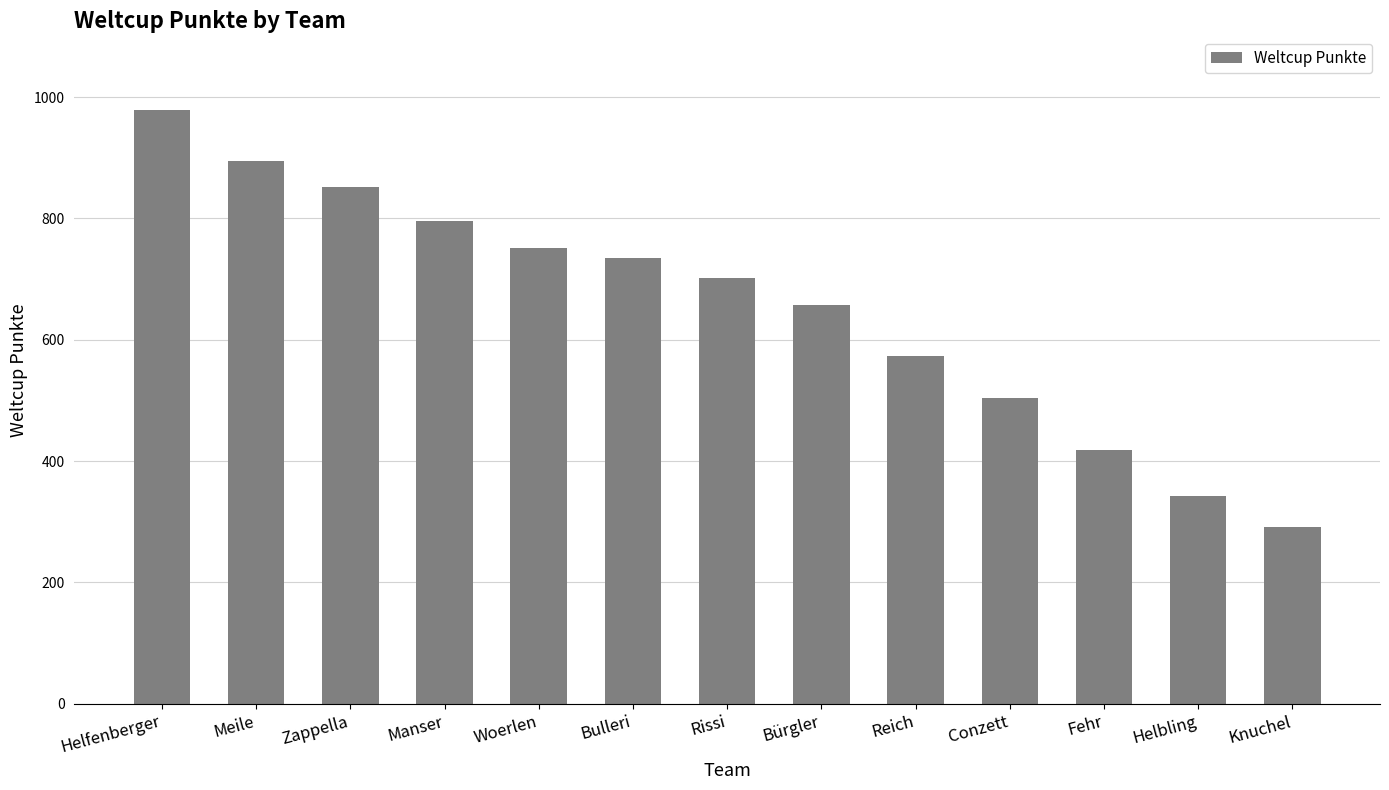

Which category has the highest value across all series?

Helfenberger